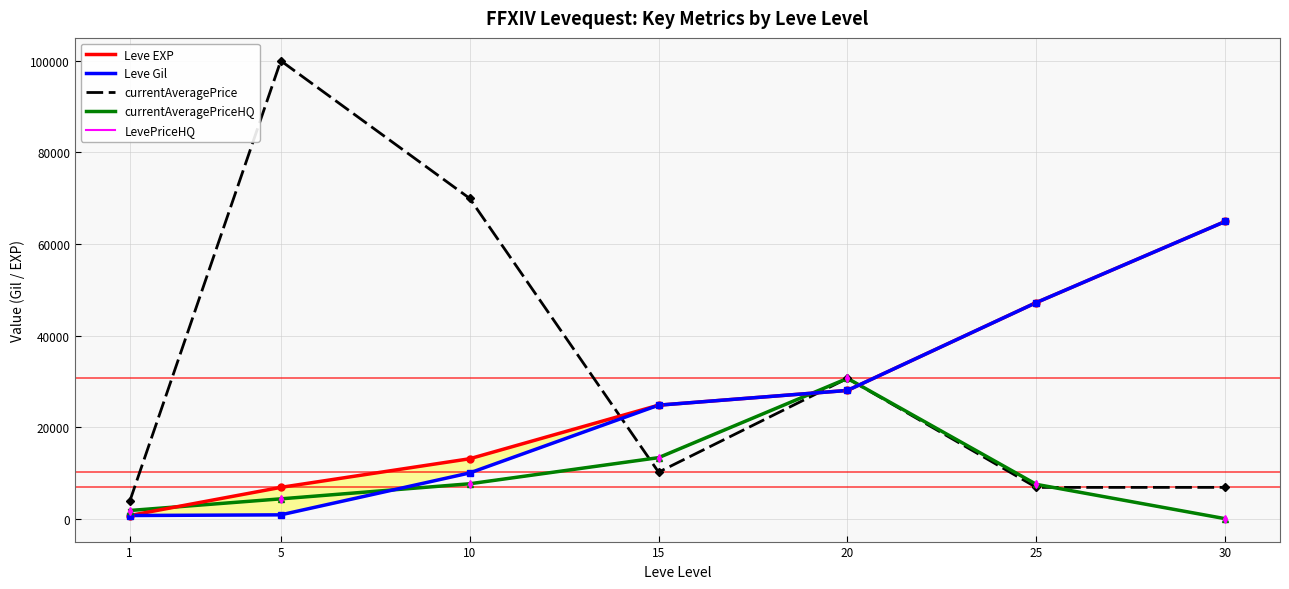

Reading left to right, list all the values displayed in this chart.

Leve EXP: 1=690.0	5=6840.0	10=13090.0	15=24790.0	20=28010.0	25=47200.0	30=64910.0
Leve Gil: 1=690.0	5=840.0	10=9990.0	15=24790.0	20=28010.0	25=47200.0	30=64910.0
currentAveragePrice: 1=3763.0	5=100000.0	10=69950.0	15=10168.0	20=30643.0	25=6830.0	30=6841.0
currentAveragePriceHQ: 1=1787.5	5=4333.0	10=7624.8	15=13330.0	20=30643.0	25=7495.0	30=0.0
LevePriceHQ: 1=1787.5	5=4333.0	10=7624.8	15=13330.0	20=30643.0	25=7495.0	30=0.0